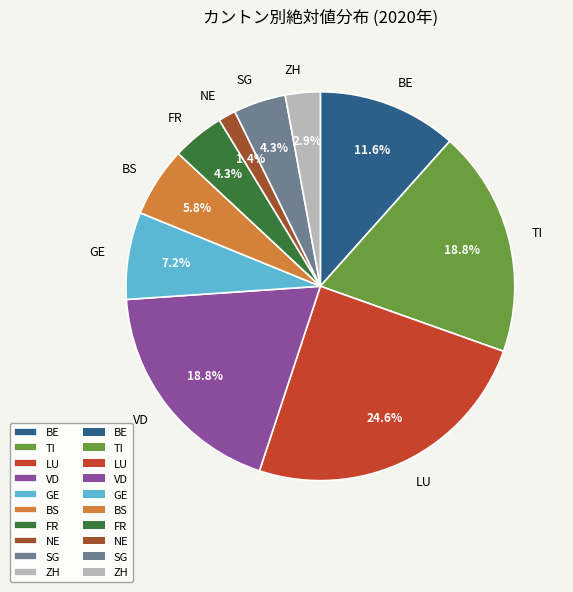

Does any single category account for the majority?

No